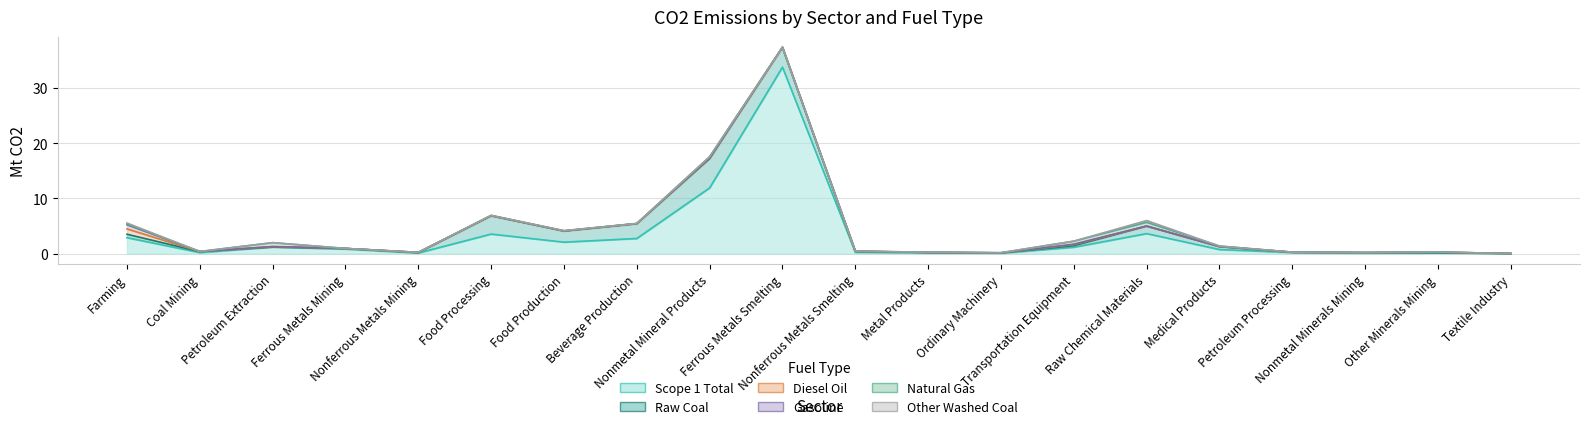

Where is Scope 1 Total nearest to the value 16?

Nonmetal Mineral Products